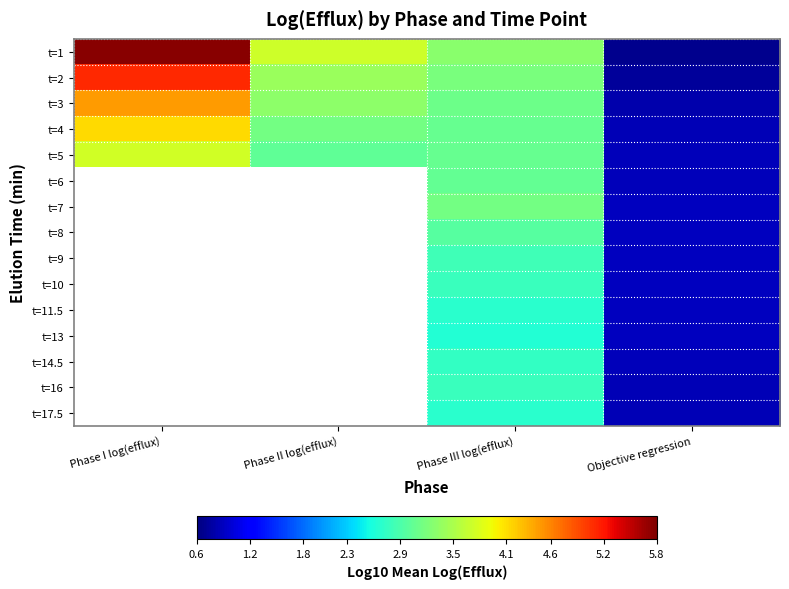

Is it true that t=1 equals 3.7 at Phase II log(efflux)?

True